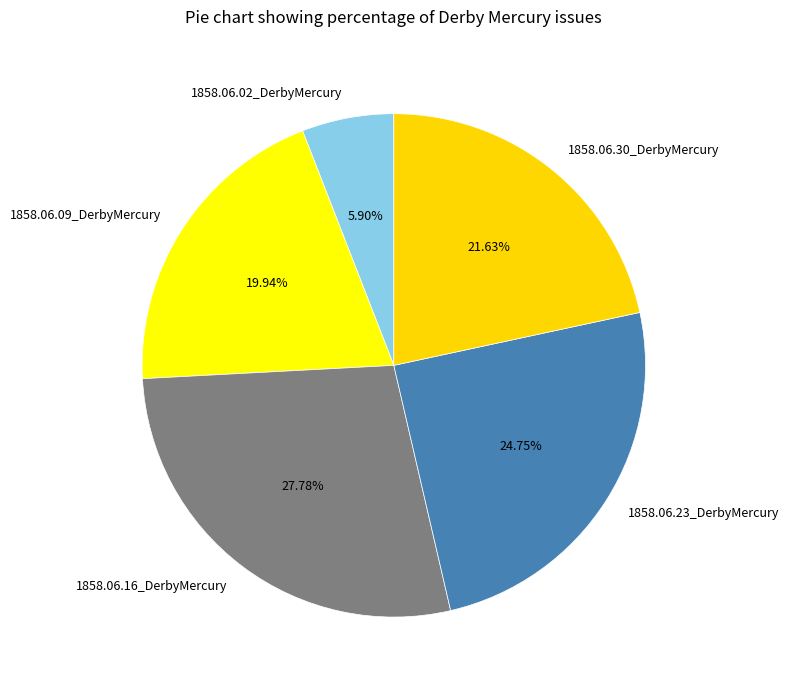

To the nearest percent, what is the combined percentage of 1858.06.02_DerbyMercury and 1858.06.16_DerbyMercury?

34%